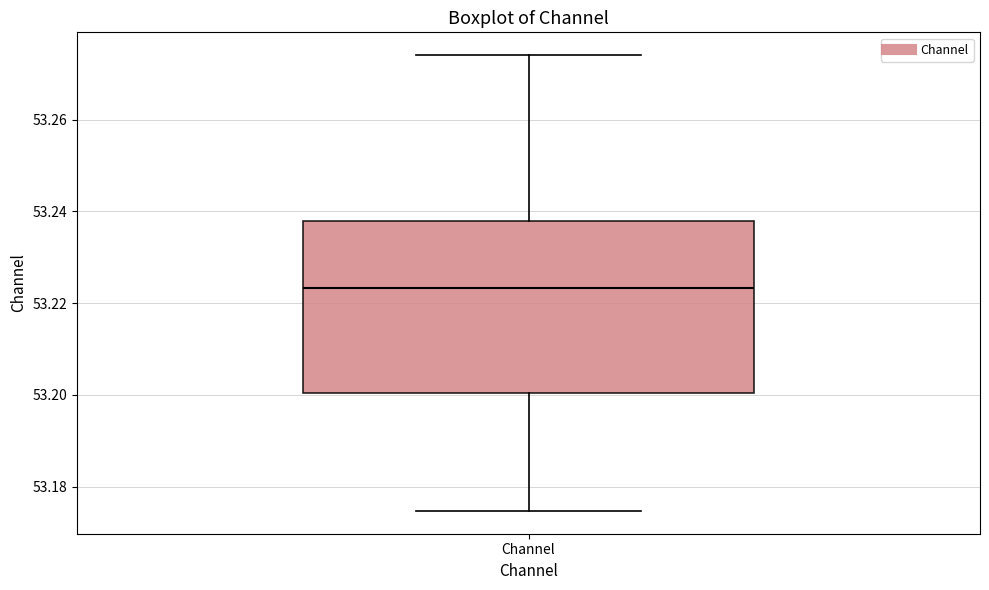

Where is the lower edge of the box for Channel on the y-axis? The values are not printed on the chart, so give them approximately, as read against the axis.

53.200